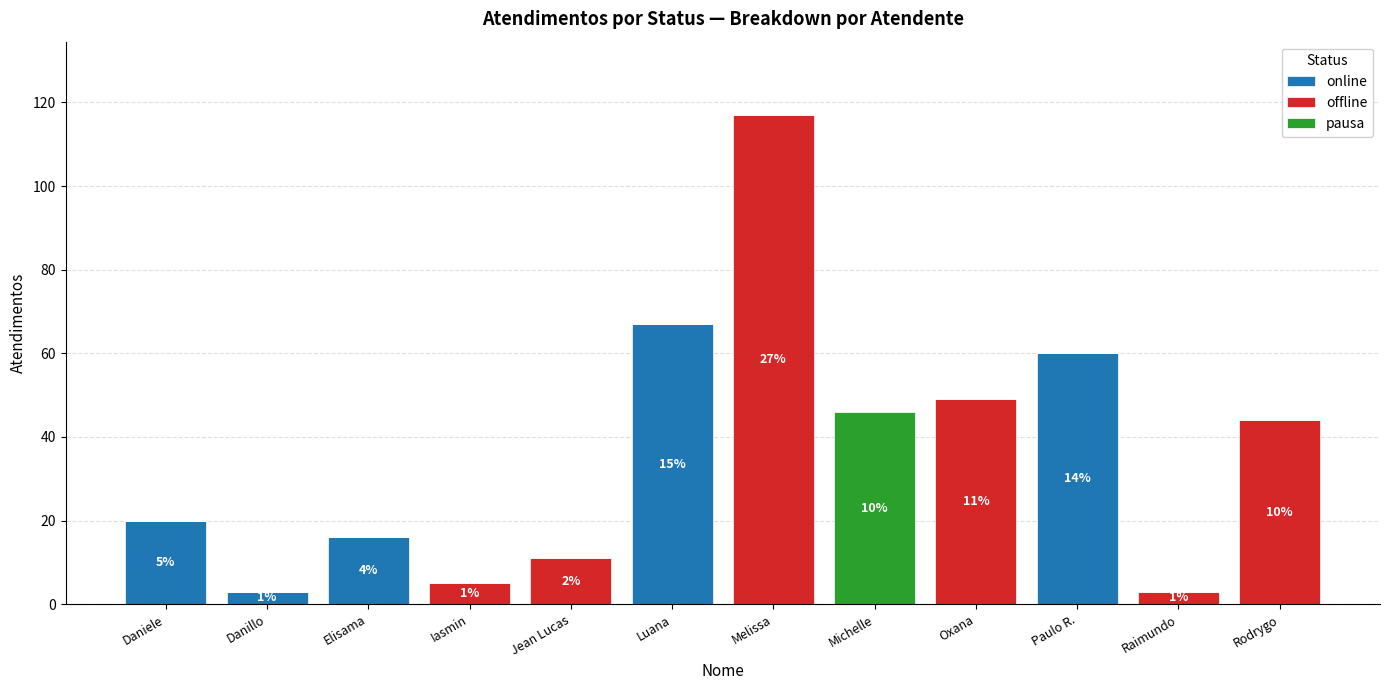

What is the total value across all series at Elisama?

16